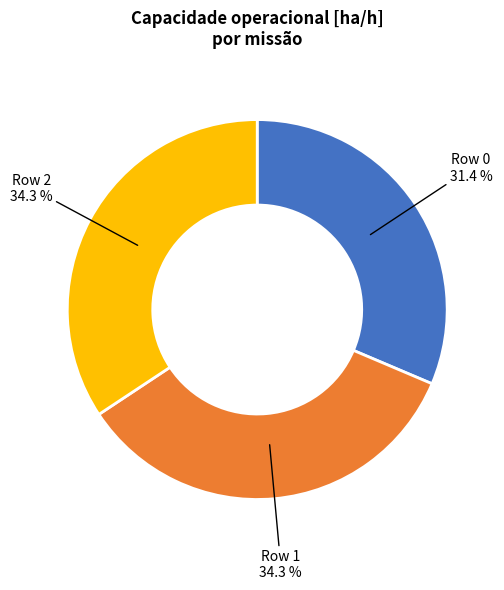

What percentage is NOT represented by Row 1?

65.7%